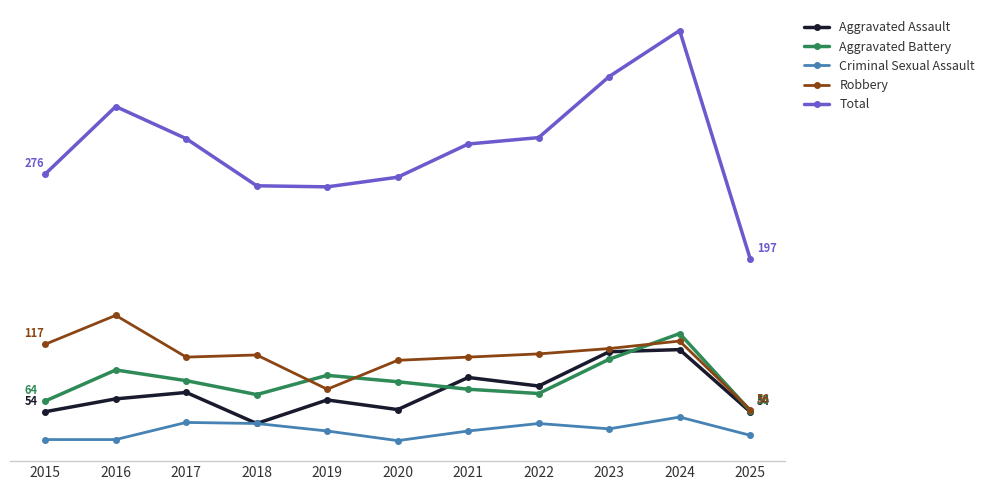

Which category has the lowest value in the Aggravated Battery series?

2025